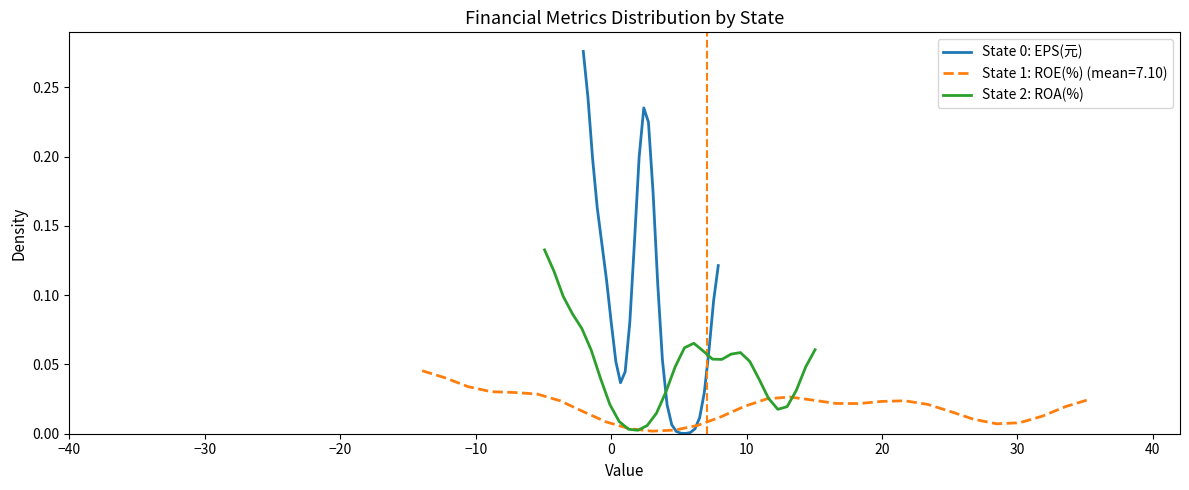

How many interior local valleys does the State 0: EPS(元) series have?

2